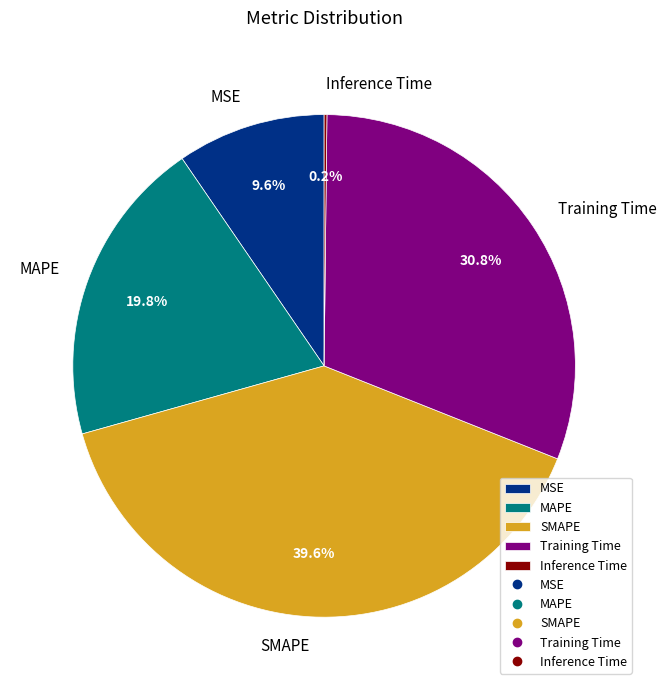

Is SMAPE the majority of the pie?

No